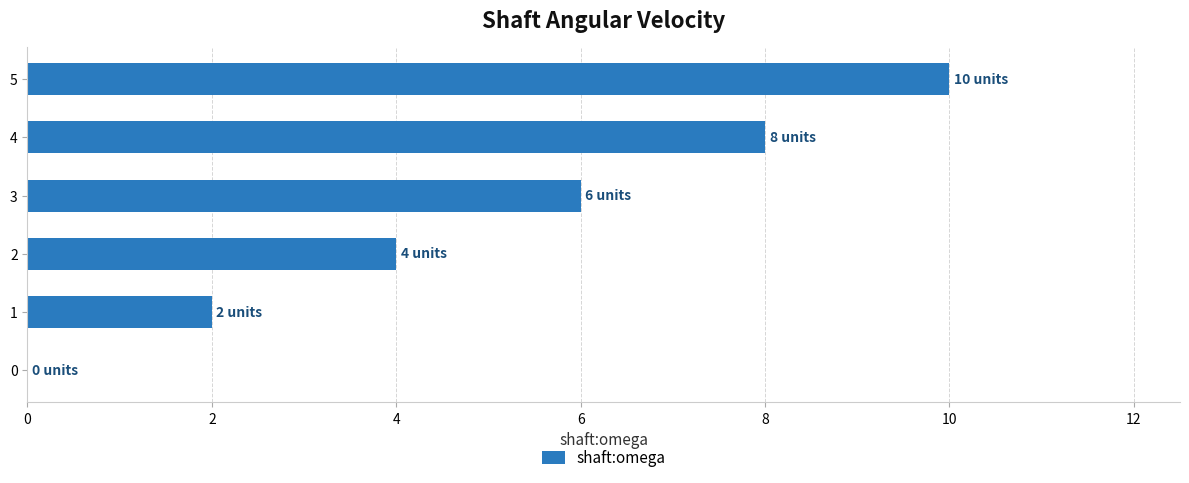

Is it true that the value at 0 is 0?

True